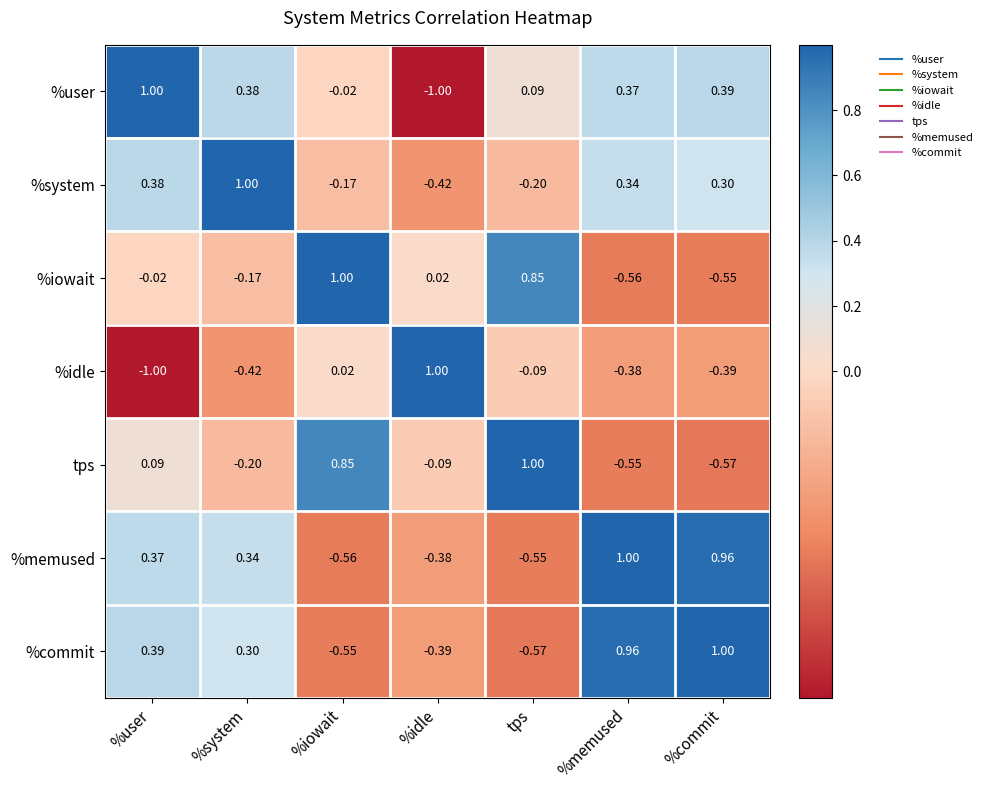

Where does the %user series first go above 0?

%user